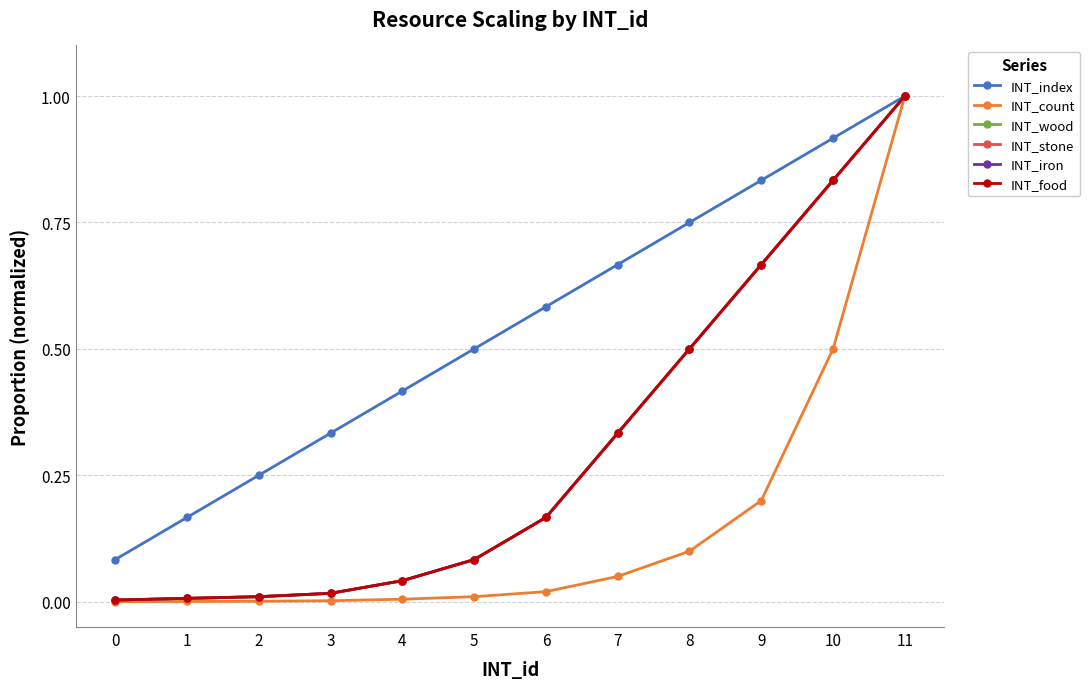

Is this an area chart (filled region under the line)?

No